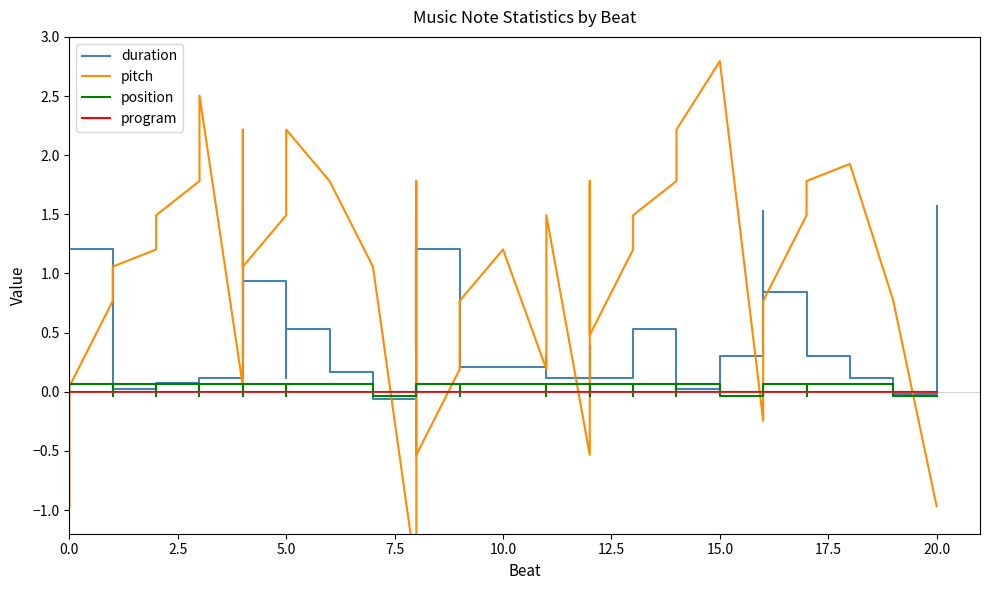

What is the minimum value shown in the chart?

-1.5